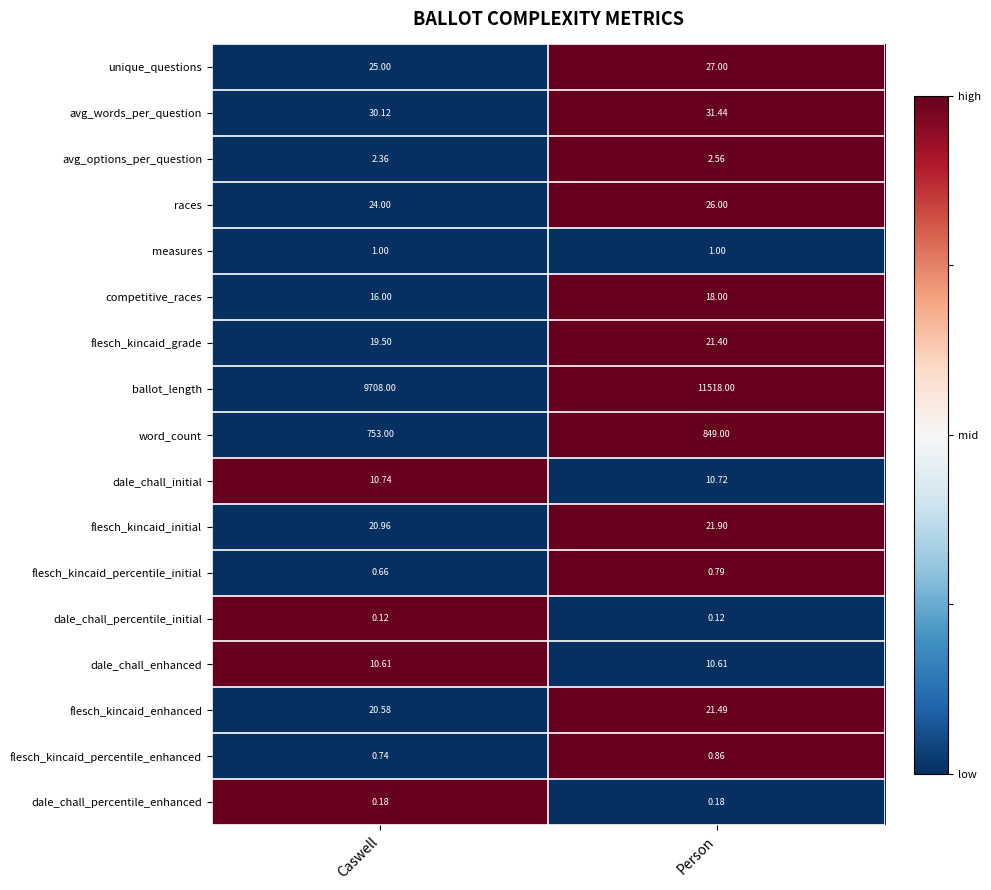

Is the value of unique_questions at Person greater than the value of flesch_kincaid_enhanced at Person?

Yes